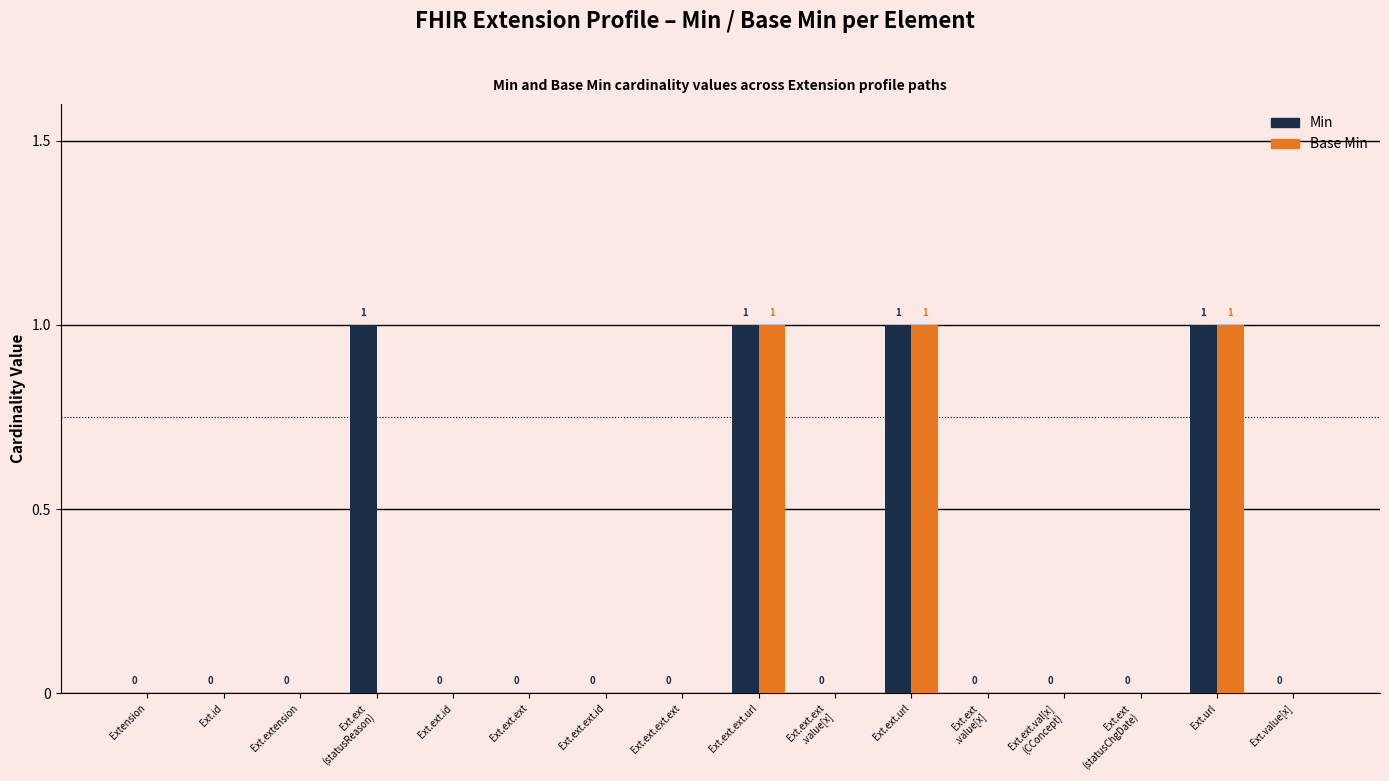

True or false: Min has a value of -1 at Ext.ext.ext.

False